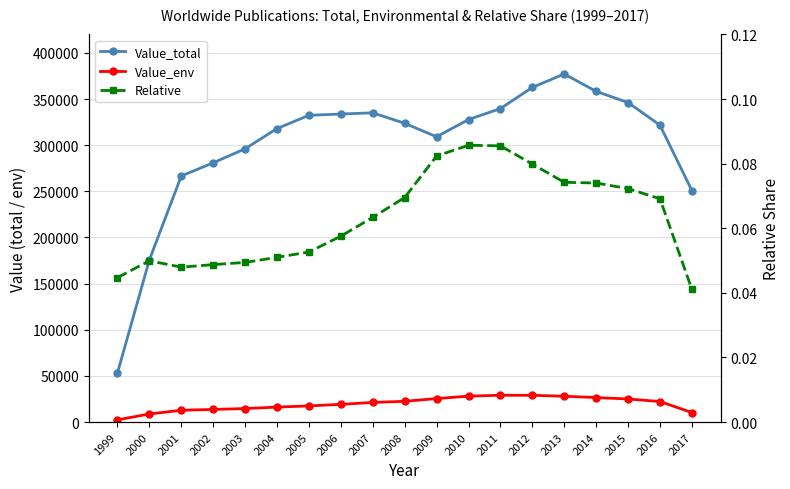

The Value_env series shows 2387.0 at 1999. True or false?

True